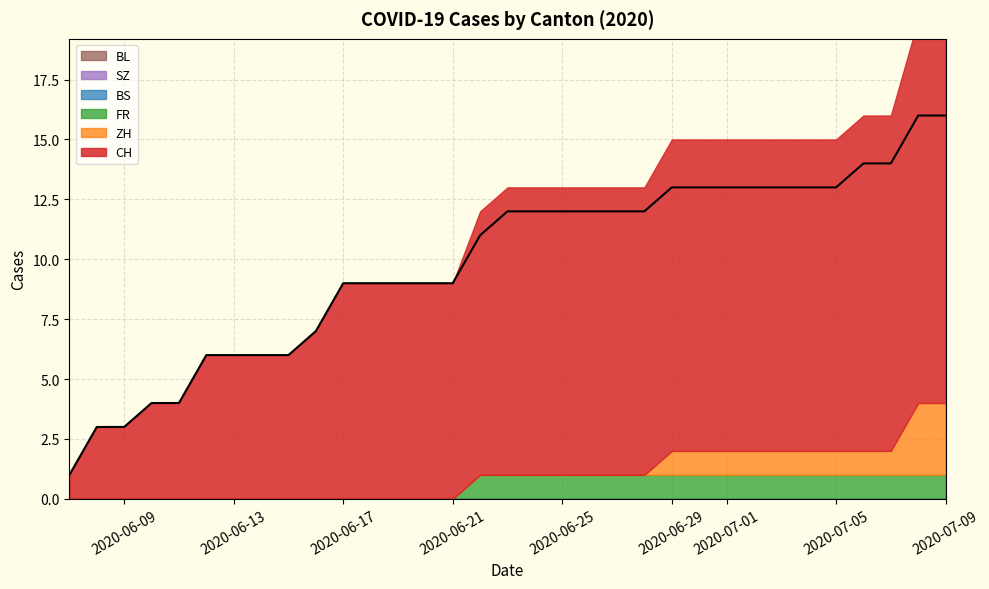

What is the value of the CH point at the 1st from the left?

1